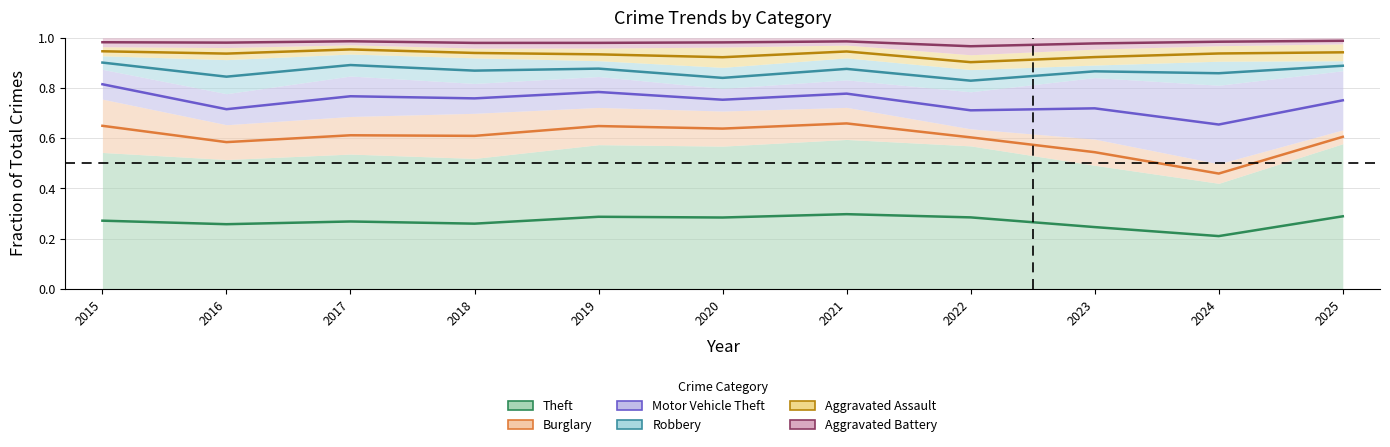

At which category does the chart reach its peak across all series?

2025